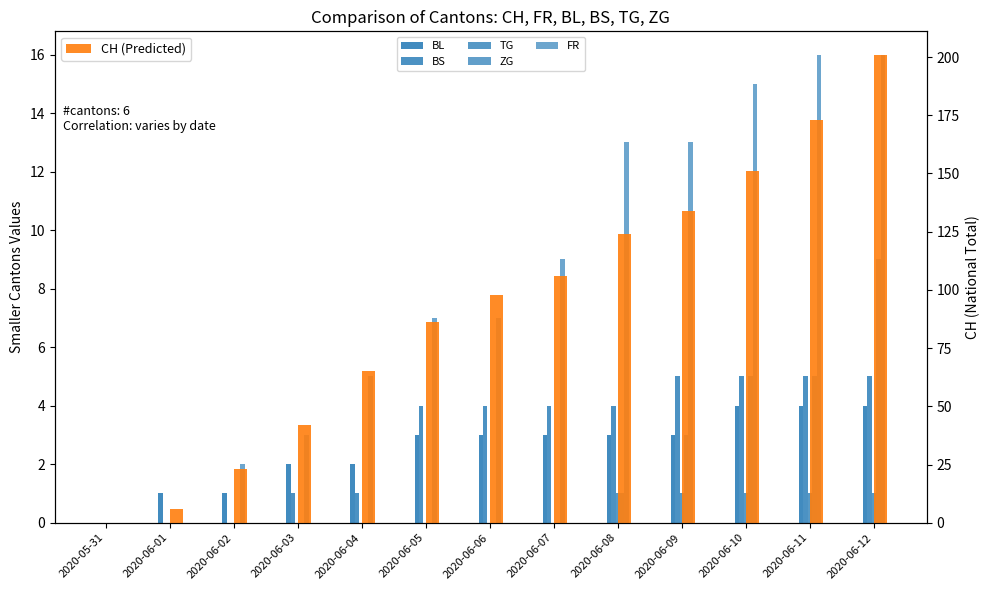

What position from the left is 2020-06-11?

12